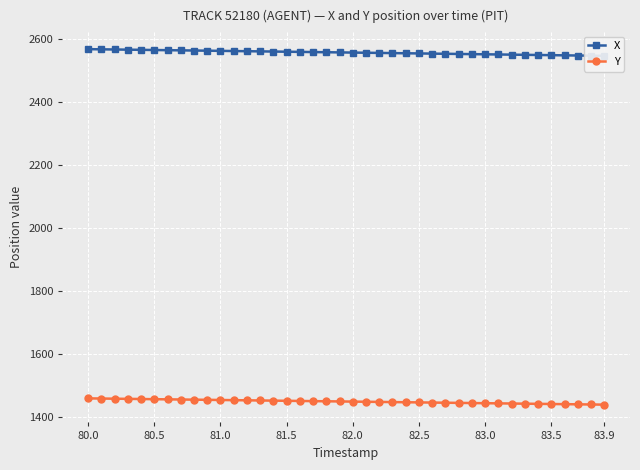

What is the maximum value shown in the chart?

2567.9